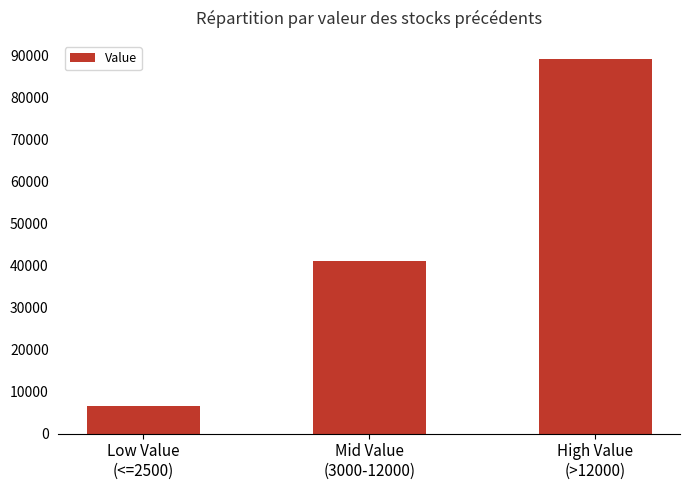

The chart shows a value of 26391 at Mid Value
(3000-12000). True or false?

False